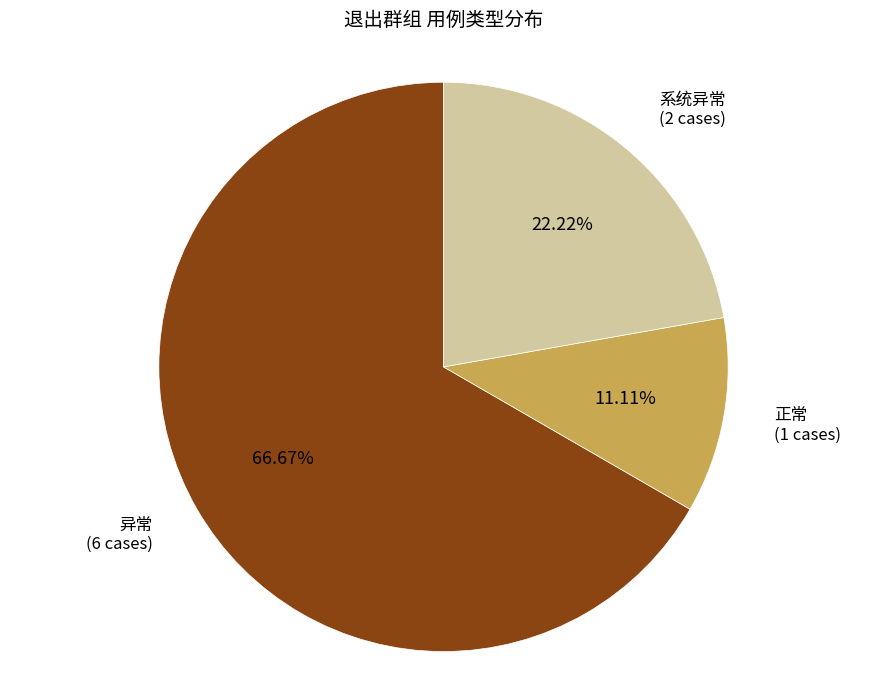

Is there any slice that represents more than half of the pie?

Yes